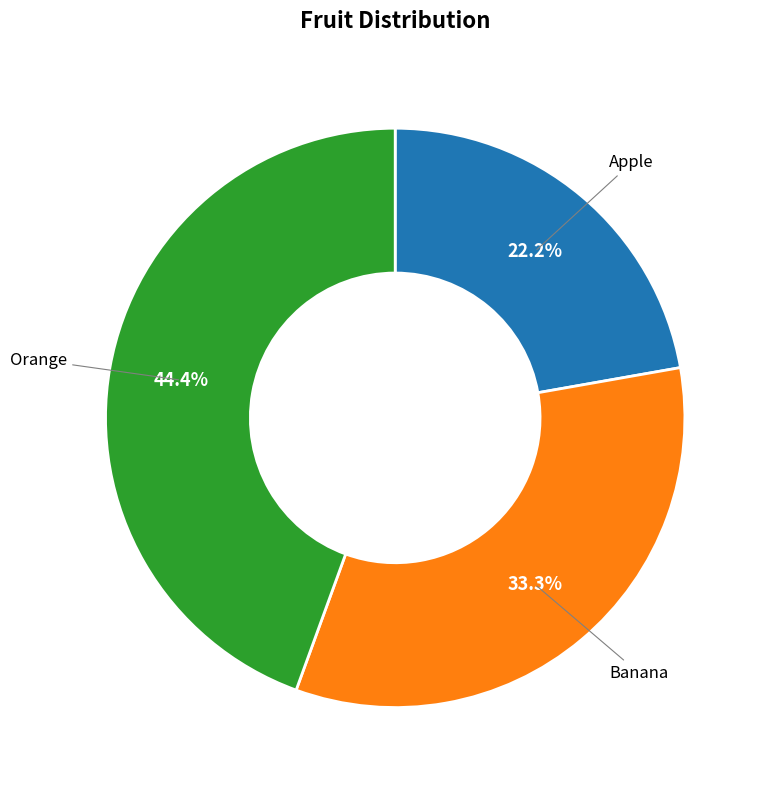

To the nearest percent, what portion does Orange represent?

44%